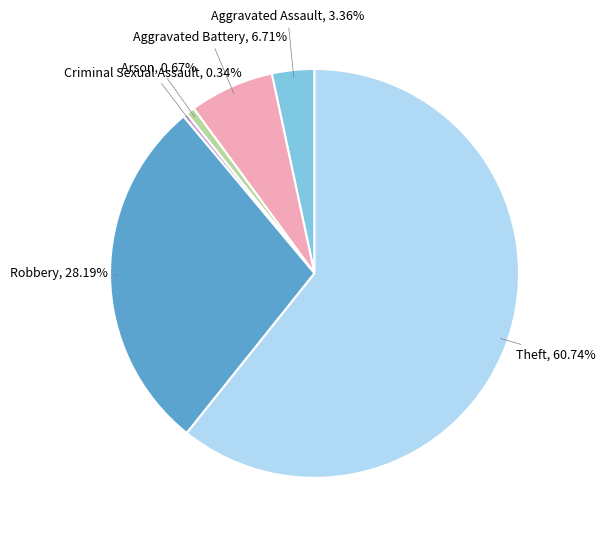

Count the number of slices in the pie.

6